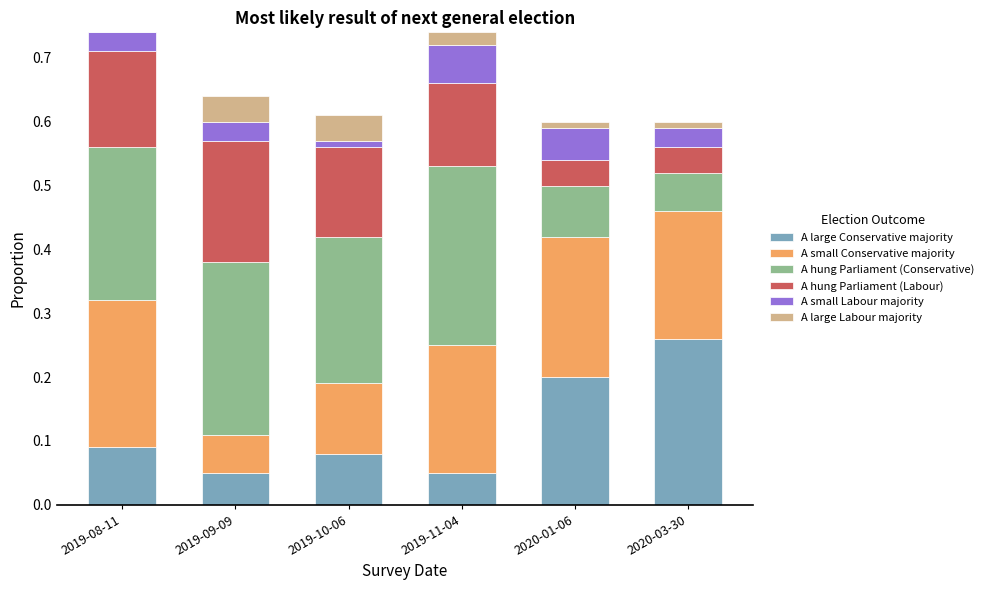

What is the total value across all series at 2019-11-04?

0.7